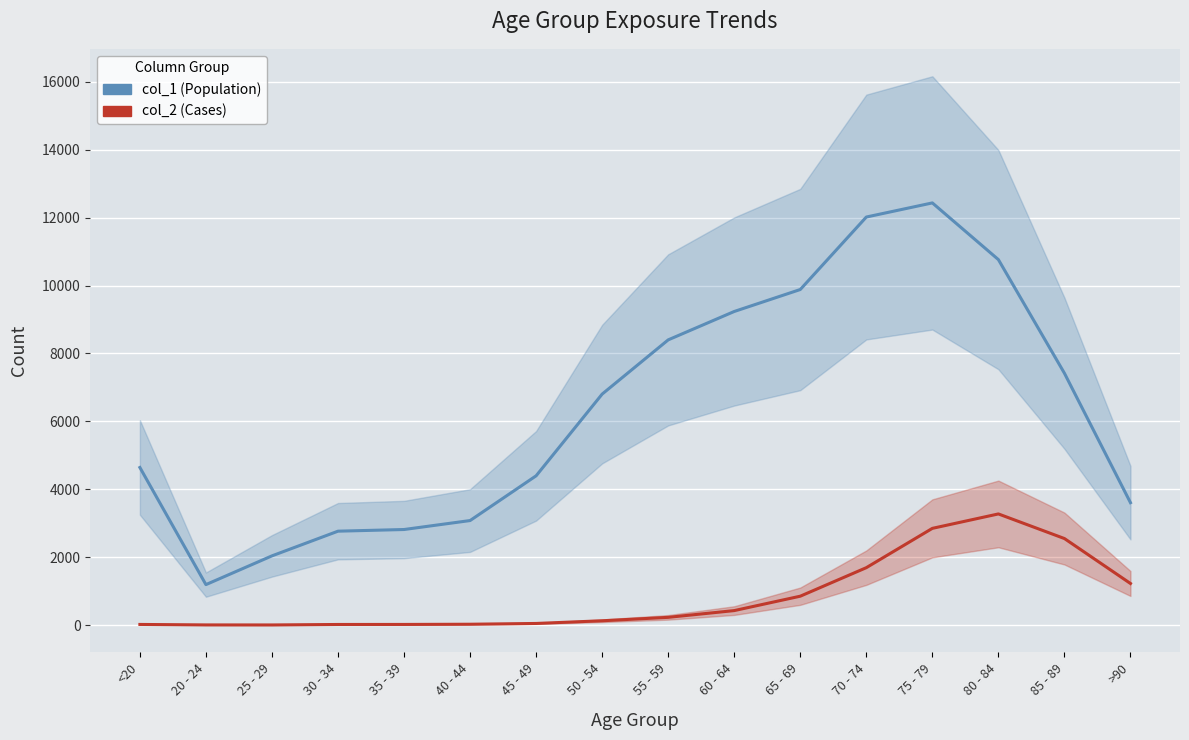

Count the number of categories in the chart.

16